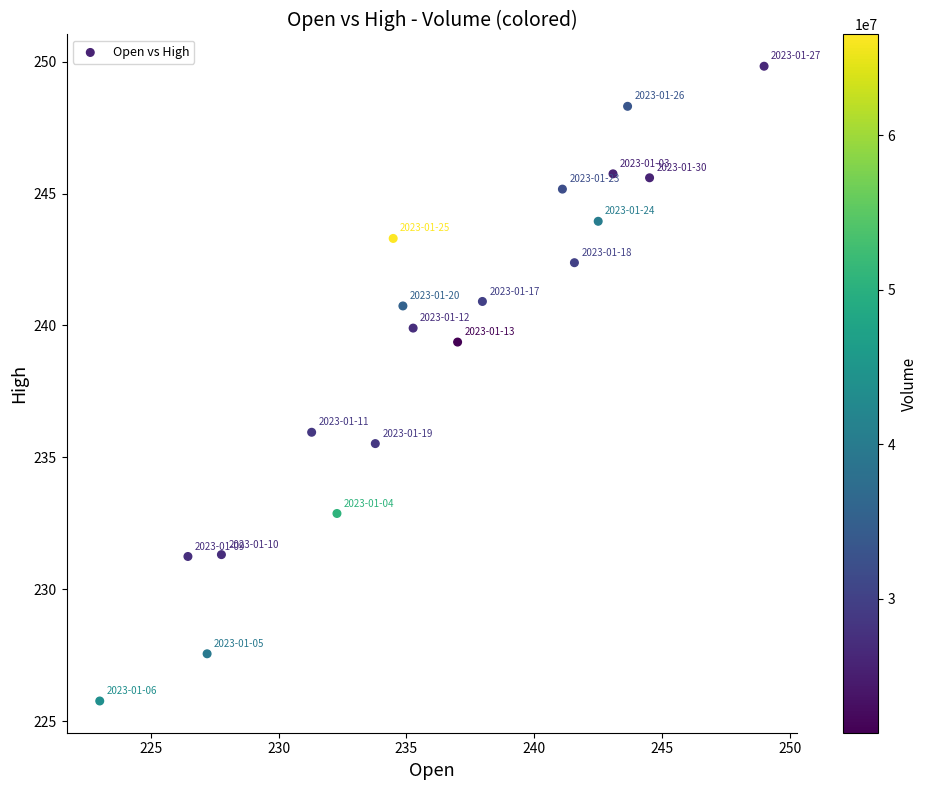

What is the range of Y values (max minus min)?

24.1